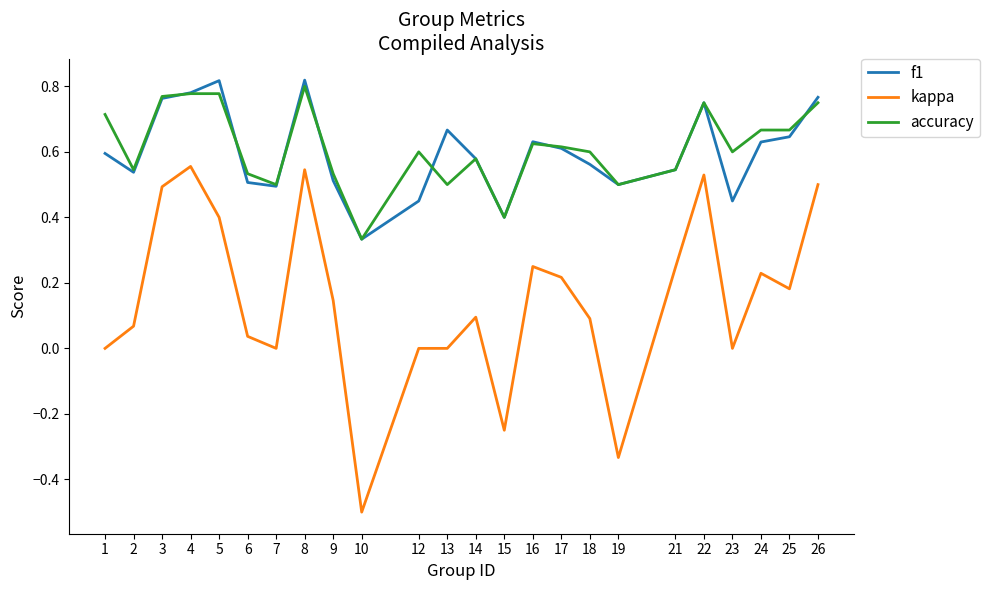

List the series in order of their peak value, lowest first.

kappa, accuracy, f1